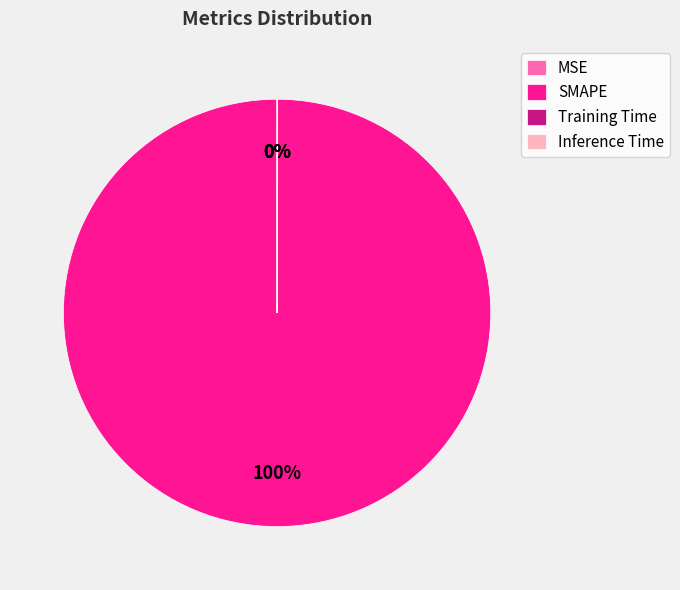

To the nearest percent, what is the difference between the largest and smallest slice percentages?

100%